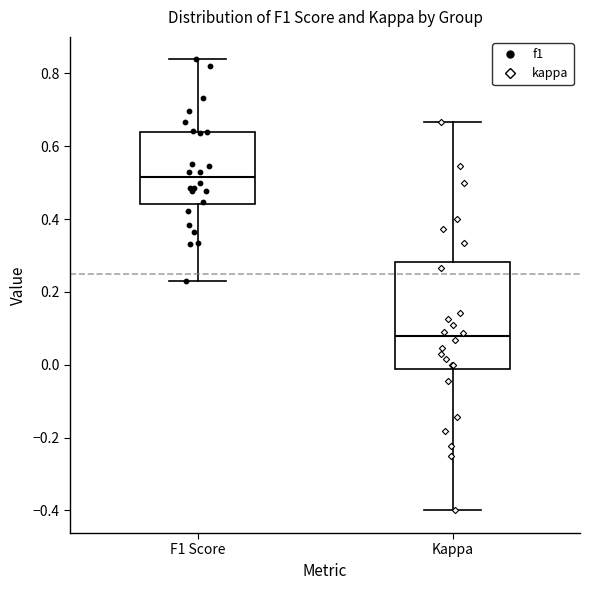

Reading left to right, transcribe this box plot: for each box, give where its median line is, the range the box spans, and where its two whiskers end, as read against the y-axis. The values are not printed on the chart, so give them approximately, as read against the axis.

F1 Score: median 0.52, box 0.44 to 0.64, whiskers 0.24 to 0.84
Kappa: median 0.08, box -0.02 to 0.28, whiskers -0.40 to 0.66